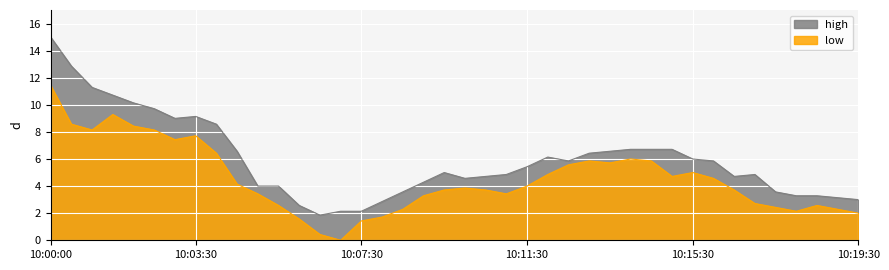

Reading right to left, extract all data points from this chart.

high: 3.0	3.1	3.3	3.3	3.6	4.9	4.7	5.9	6.0	6.7	6.7	6.7	6.6	6.4	5.9	6.1	5.4	4.9	4.7	4.6	5.0	4.3	3.6	2.9	2.1	2.1	1.9	2.6	4.0	4.0	6.6	8.6	9.1	9.0	9.7	10.1	10.7	11.3	12.9	15.0
low: 2.0	2.3	2.6	2.1	2.4	2.7	3.7	4.6	5.0	4.7	5.9	6.0	5.7	5.9	5.6	4.9	4.0	3.4	3.7	3.9	3.7	3.3	2.3	1.7	1.4	0.0	0.4	1.6	2.6	3.4	4.1	6.4	7.7	7.4	8.1	8.4	9.3	8.1	8.6	11.4